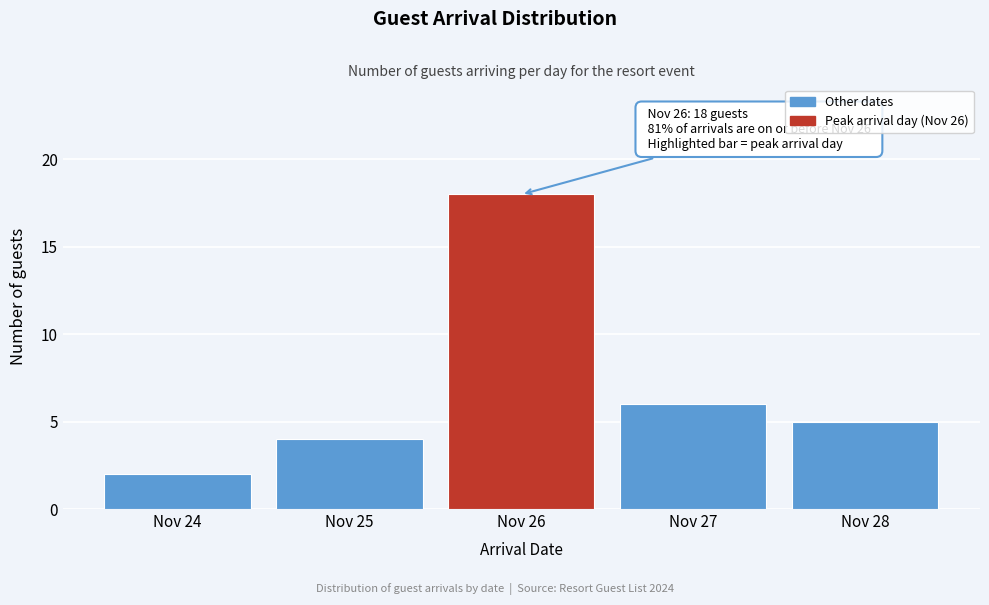

Reading right to left, transcribe all the data shown in this chart.

Nov 28=5	Nov 27=6	Nov 26=18	Nov 25=4	Nov 24=2